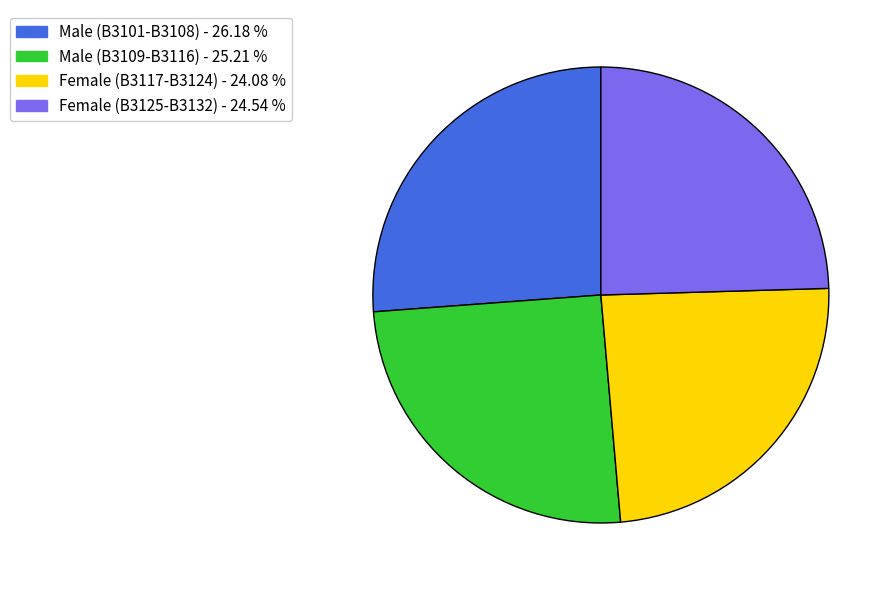

Which has a higher value, Male (B3101-B3108) - 26.18 % or Female (B3117-B3124) - 24.08 %?

Male (B3101-B3108) - 26.18 %